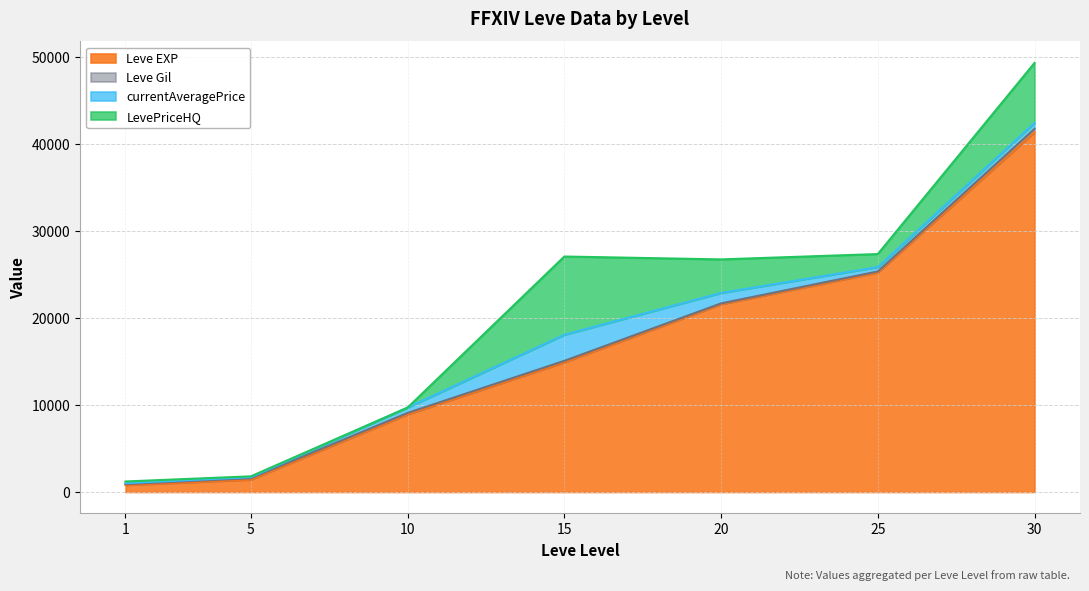

What is the difference between the maximum and minimum values in the currentAveragePrice series?

2886.8